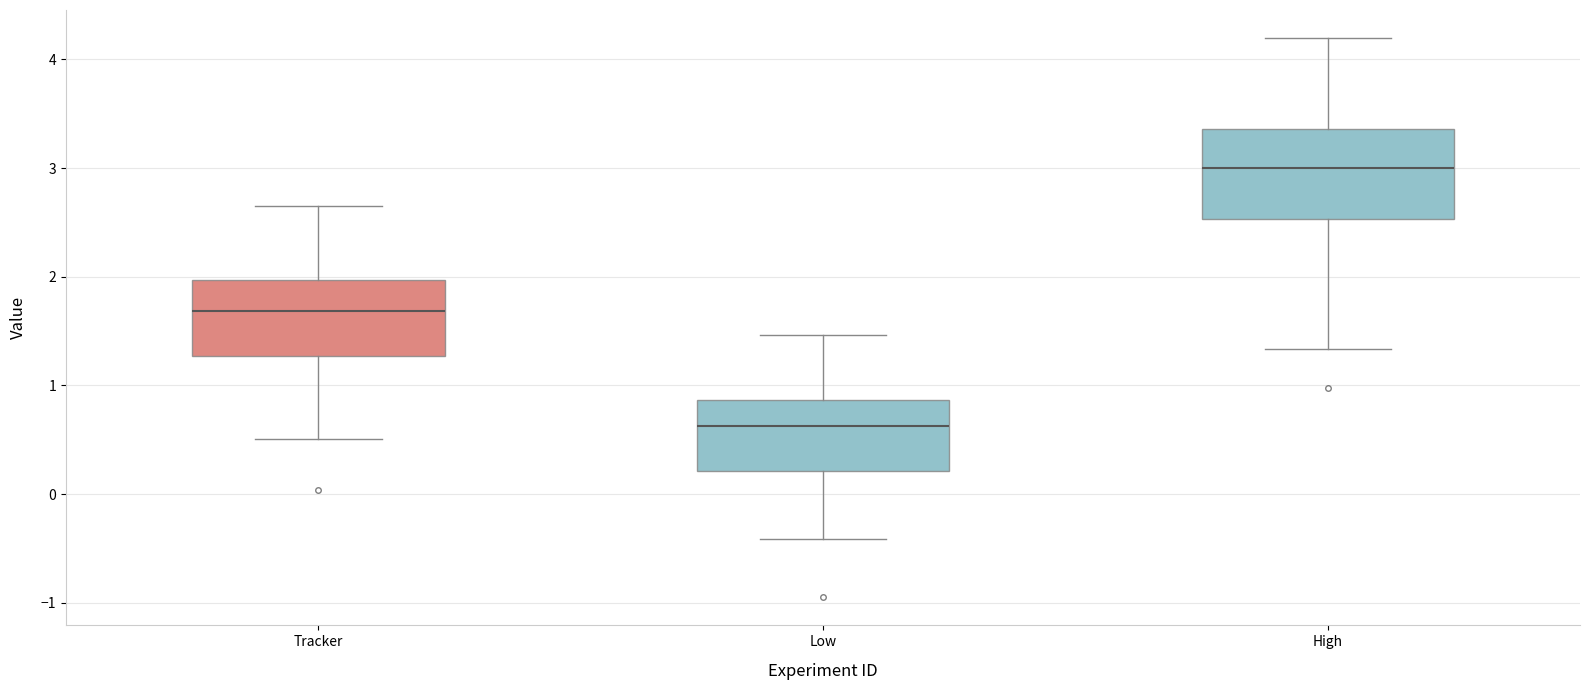

Which box is the tallest, from its lower edge to its upper edge?

High